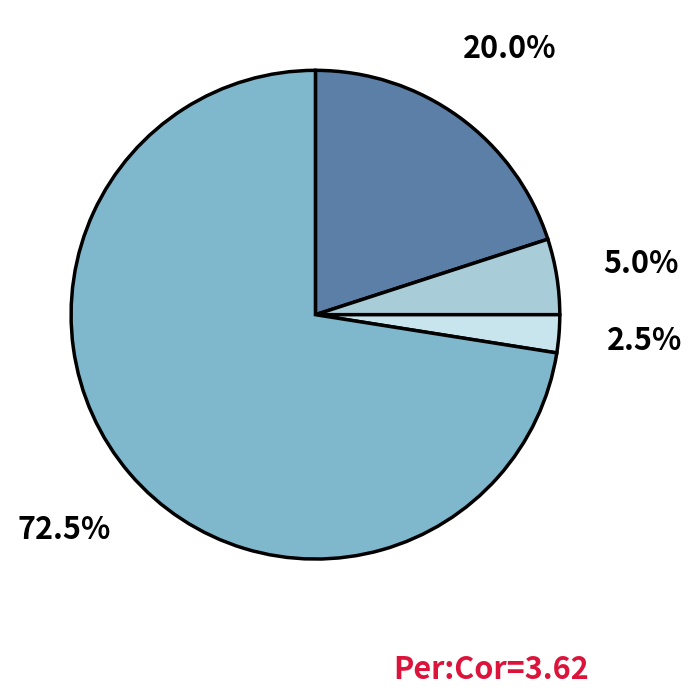

Is there any slice that represents more than half of the pie?

Yes